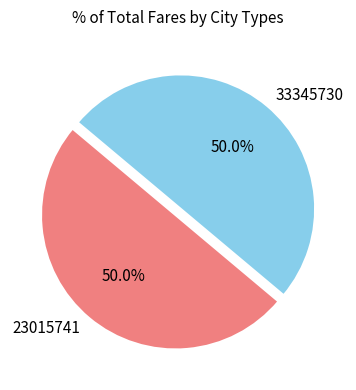

What portion of the pie excludes 33345730?

50.0%